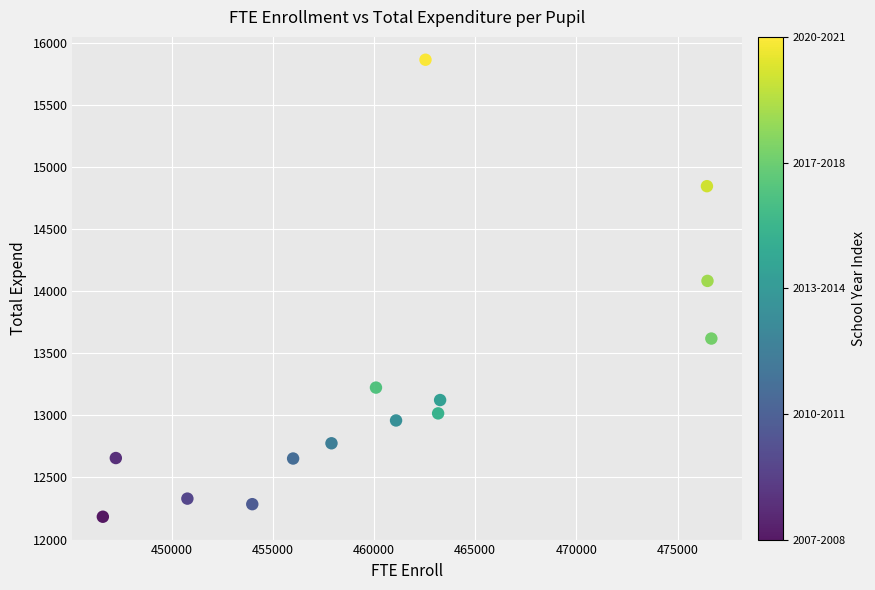

What Y value in the scatter plot is closest to 14025?

14084.6